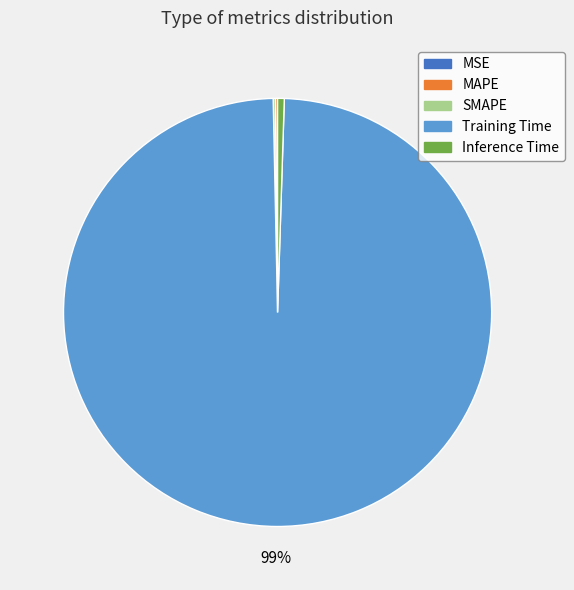

Does Training Time represent more than half of the total?

Yes